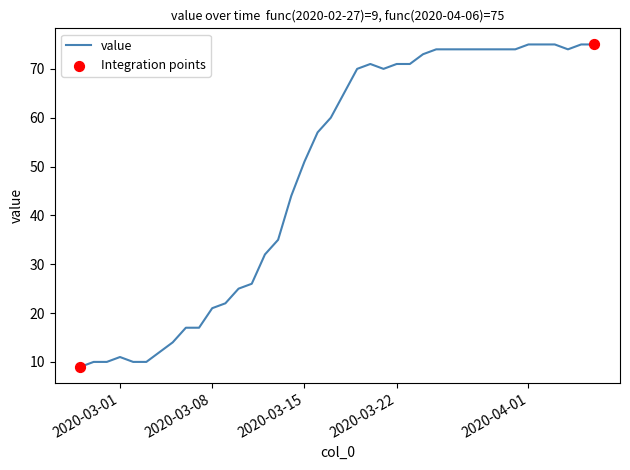

What is the maximum value shown in the chart?

75